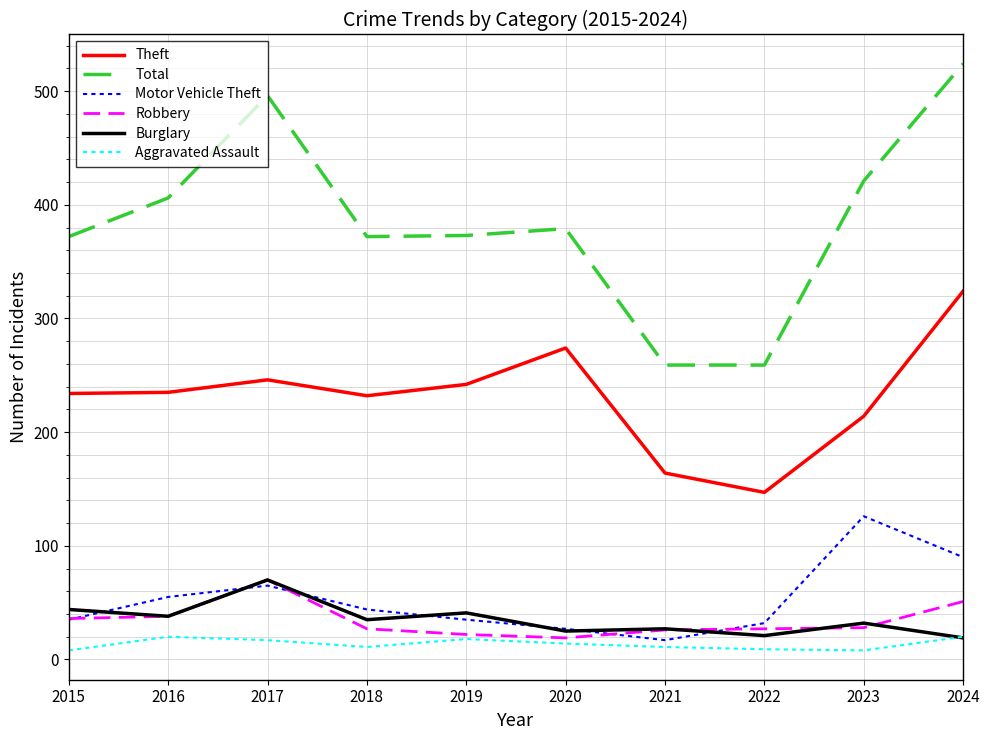

Is it true that Robbery equals 26 at 2021?

True